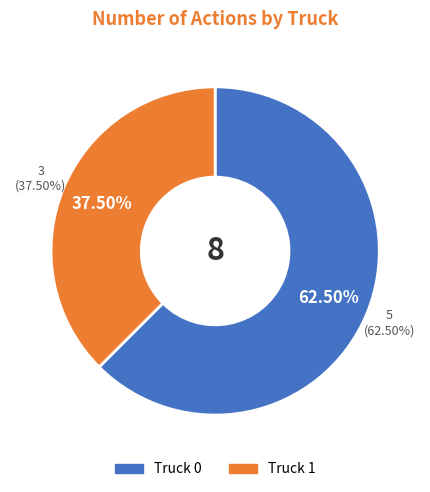

What is the total percentage of Truck 0 and Truck 1?

100.0%